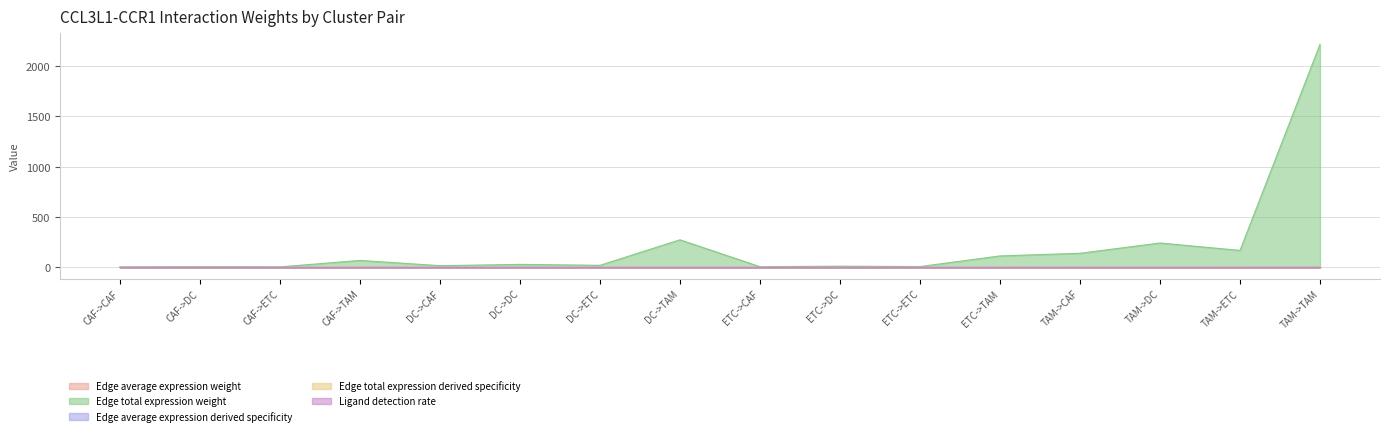

True or false: Edge average expression derived specificity and Edge total expression derived specificity intersect in this chart.

False